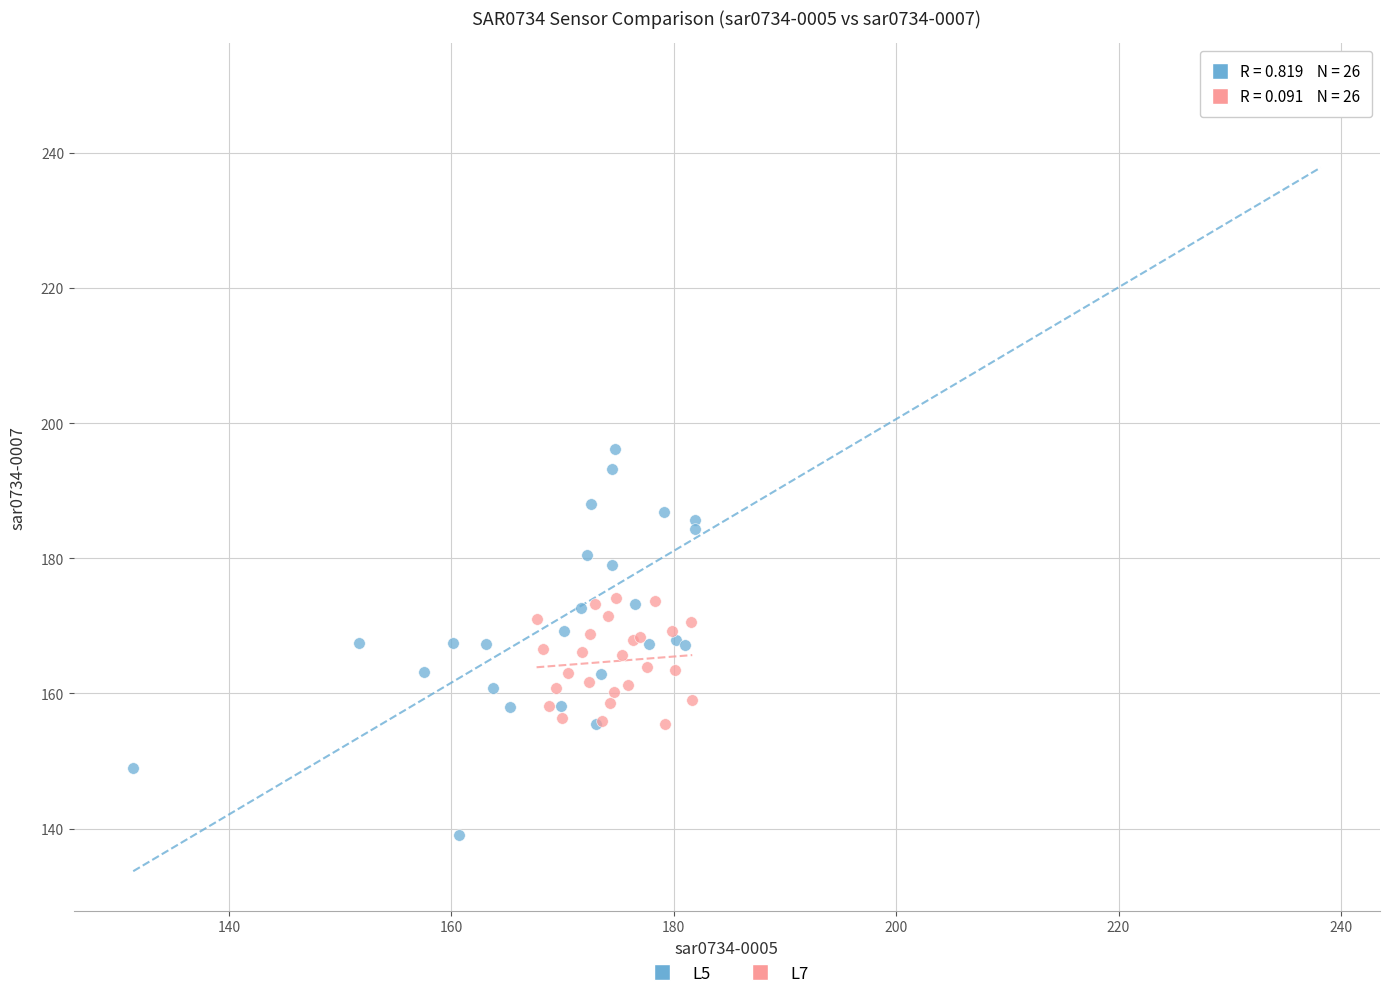

Which series contains the lowest Y value?

L5